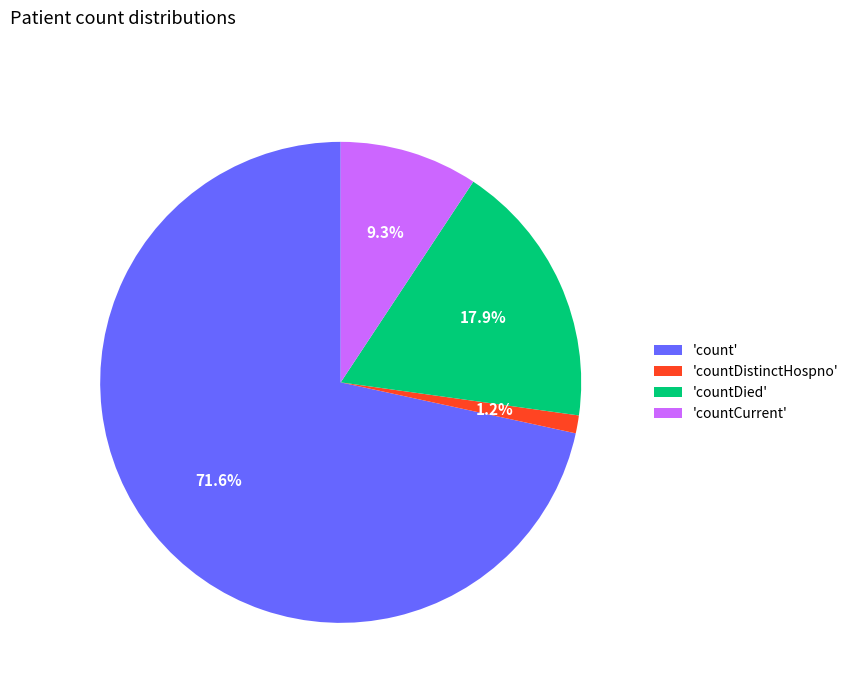

Which slice represents more than half of the pie?

'count'